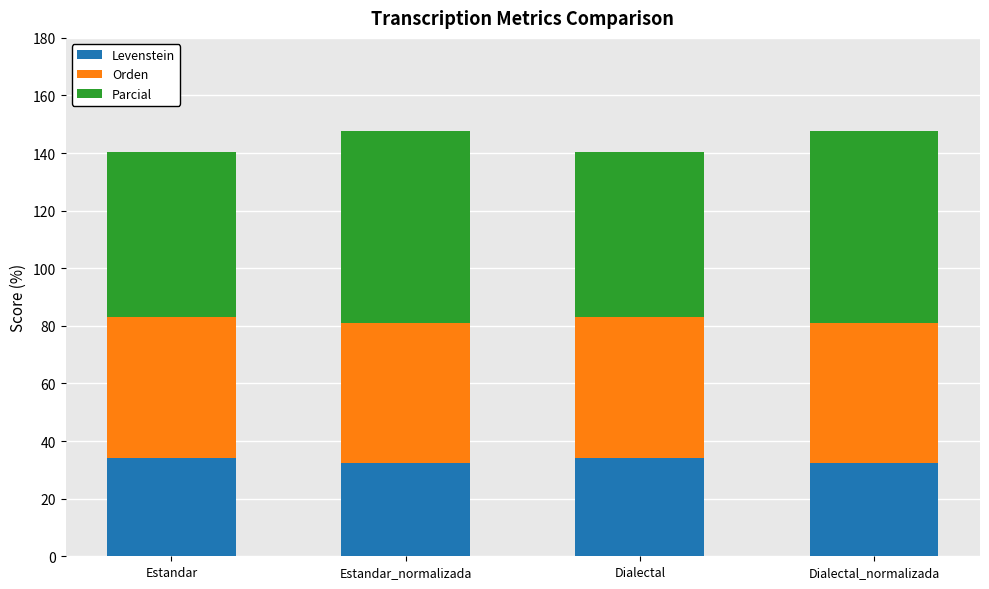

What is the average value of the Levenstein series?

33.3